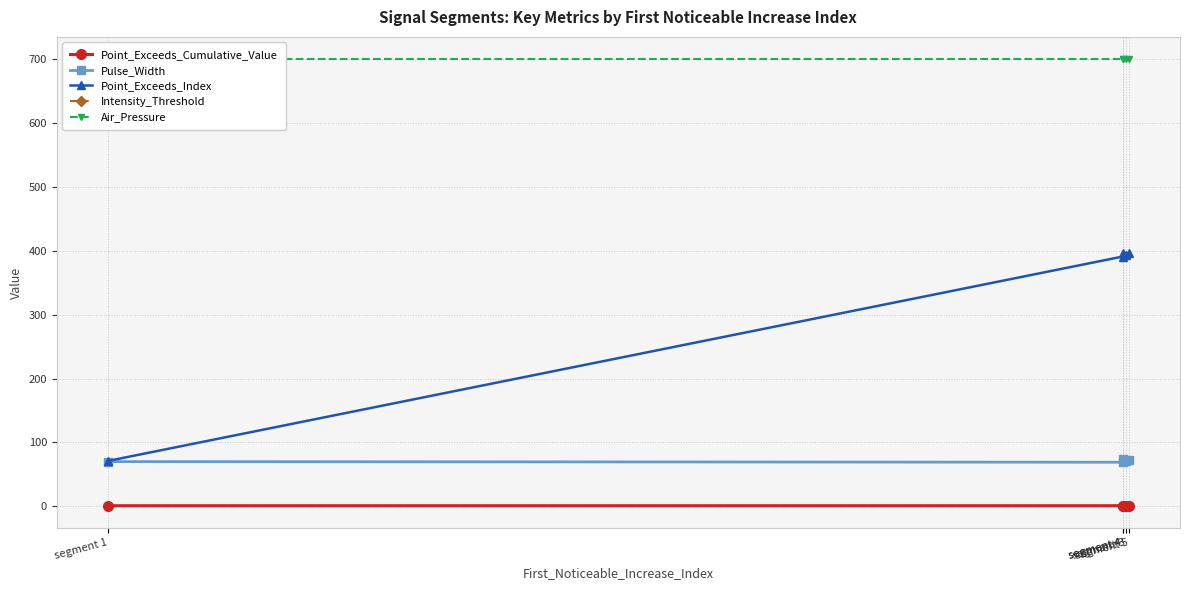

Reading left to right, extract all data points from this chart.

Point_Exceeds_Cumulative_Value: 0.9	0.9	0.9	0.9	0.9
Pulse_Width: 70.0	69.0	71.0	74.0	72.0
Point_Exceeds_Index: 71.0	391.0	394.0	396.0	396.0
Intensity_Threshold: 0.9	0.9	0.9	0.9	0.9
Air_Pressure: 700.0	700.0	700.0	700.0	700.0